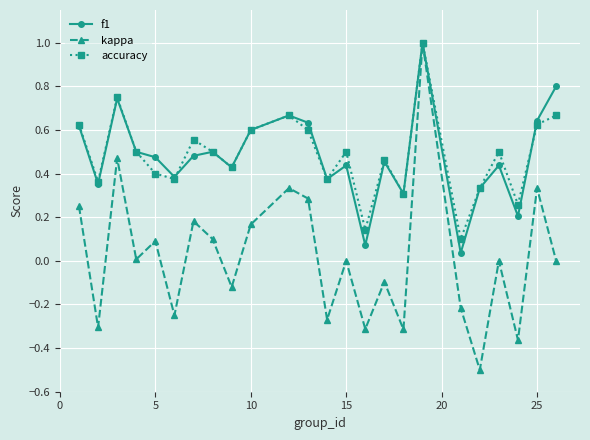

What is the minimum value shown in the chart?

-0.5